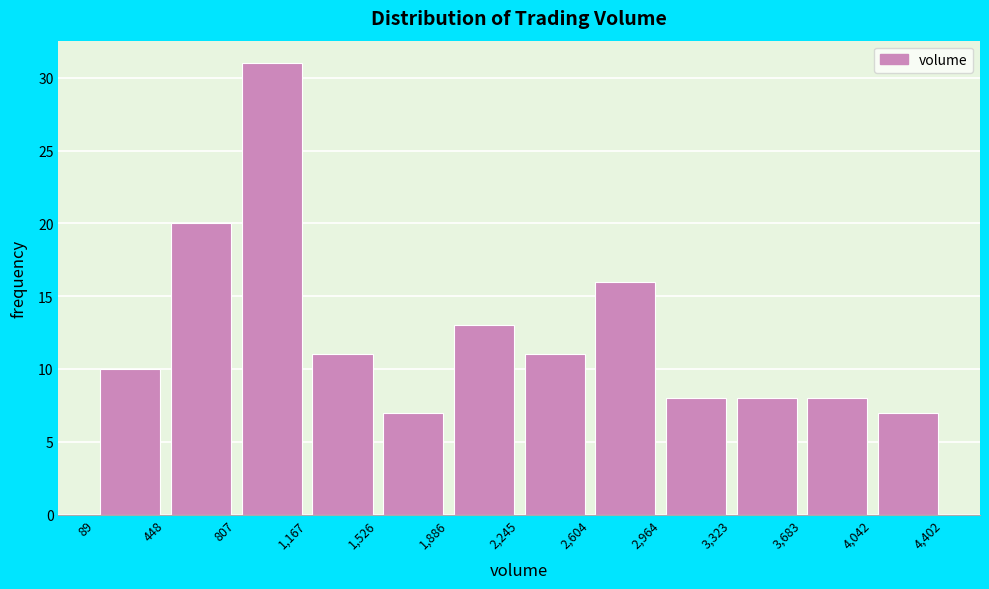

Reading left to right, list every bar in this chart as the range it spans on the x-axis followed by its height. The values are not printed on the chart, so give them approximately, as read against the axis.

89 to 448: 10
448 to 807: 20
807 to 1,167: 31
1,167 to 1,526: 11
1,526 to 1,886: 7
1,886 to 2,245: 13
2,245 to 2,604: 11
2,604 to 2,964: 16
2,964 to 3,323: 8
3,323 to 3,683: 8
3,683 to 4,042: 8
4,042 to 4,402: 7